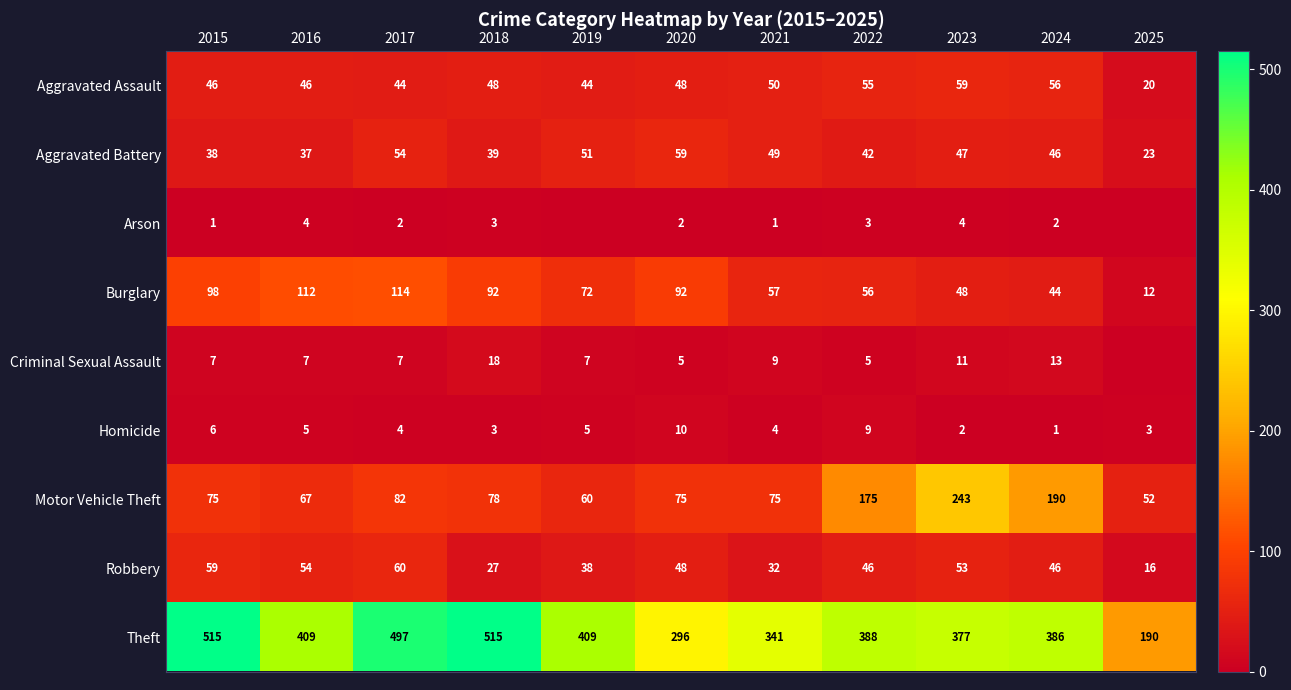

What is the minimum value for Aggravated Battery?

23